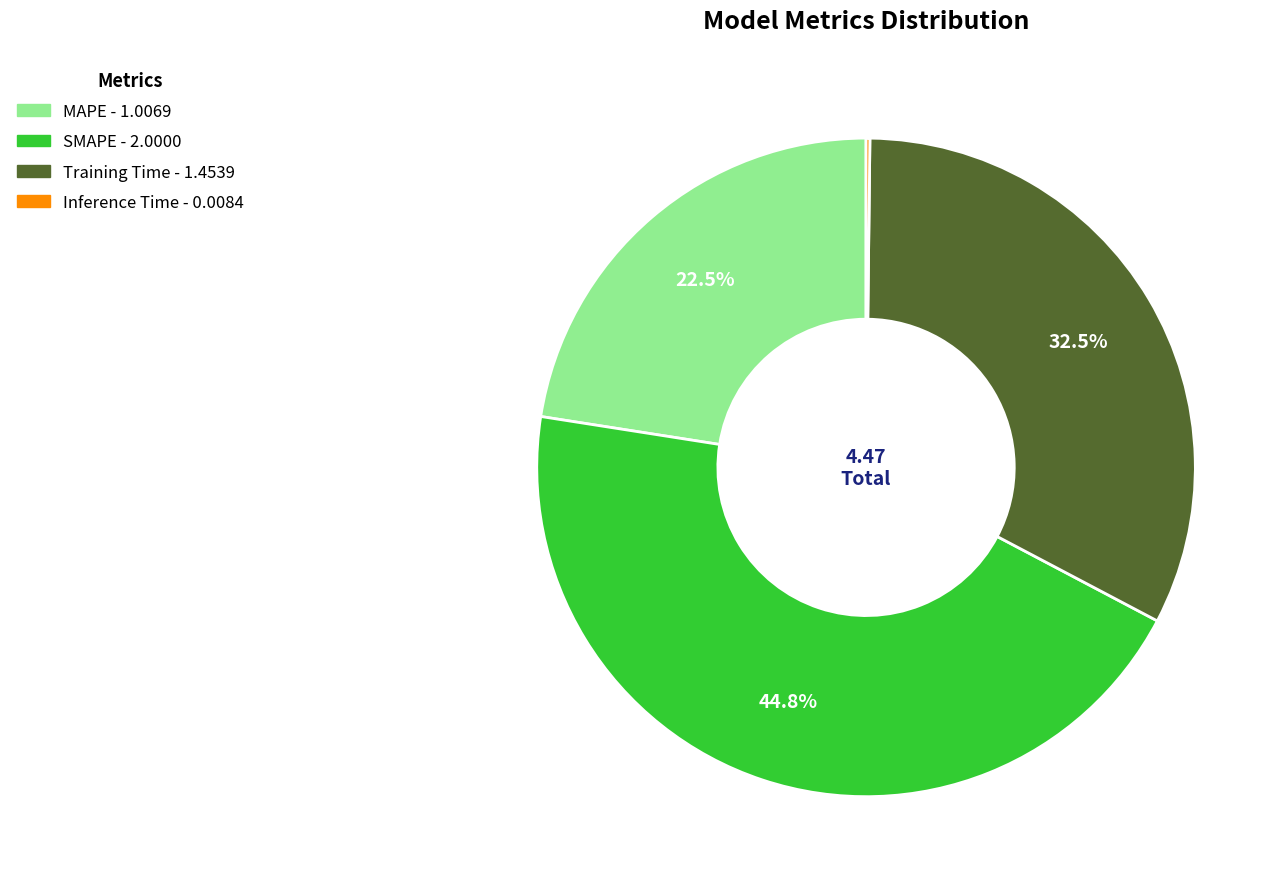

Between SMAPE and Training Time, which is larger?

SMAPE